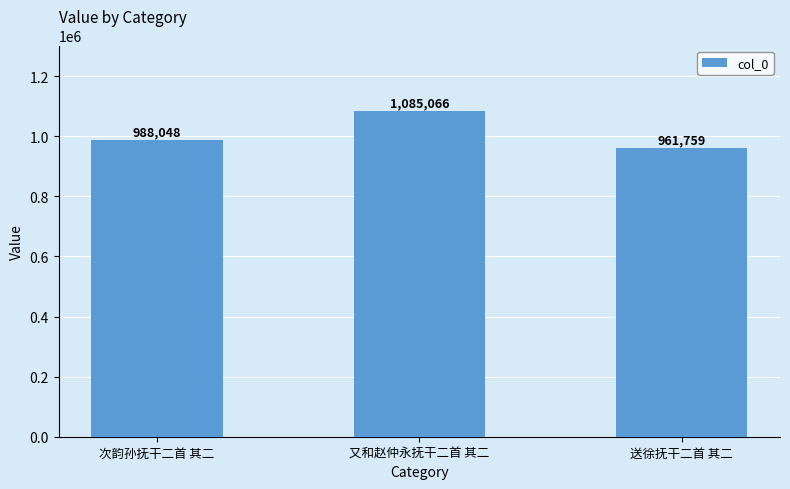

Reading left to right, transcribe all the data shown in this chart.

次韵孙抚干二首 其二=988048	又和赵仲永抚干二首 其二=1085066	送徐抚干二首 其二=961759